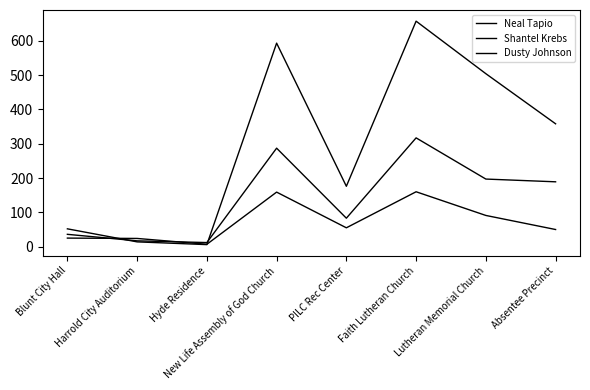

Reading left to right, what are all the values shown in this chart?

Neal Tapio: 25	24	7	159	55	160	91	50
Shantel Krebs: 36	17	12	287	83	317	197	189
Dusty Johnson: 52	14	6	593	176	657	504	358